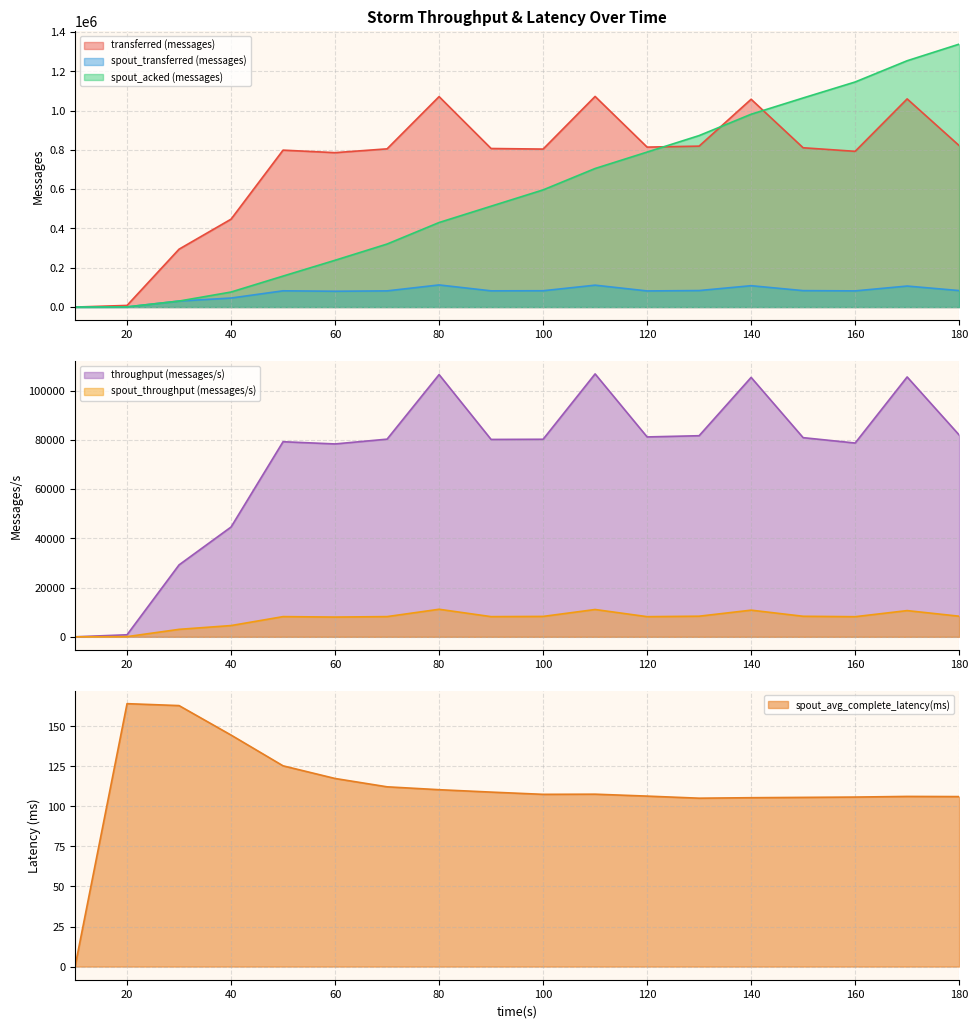

Which series has the largest range (max minus min)?

spout_acked (messages)